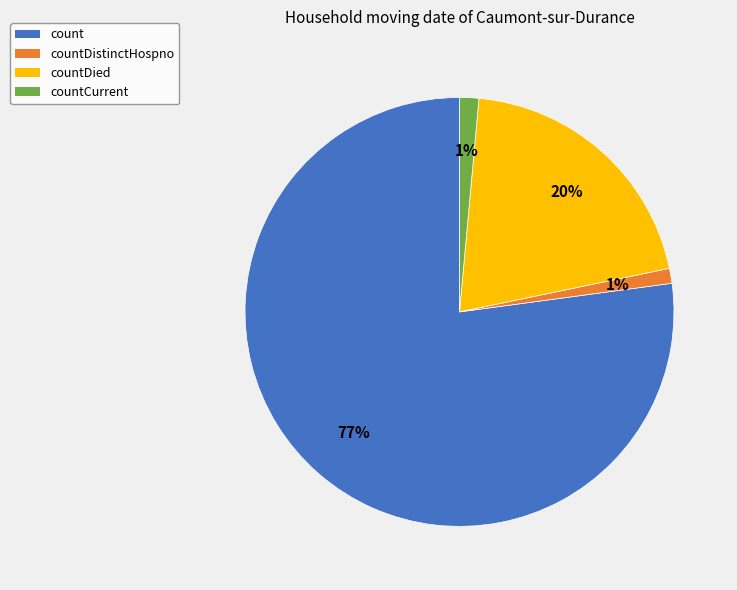

Is there a majority slice in this chart?

Yes